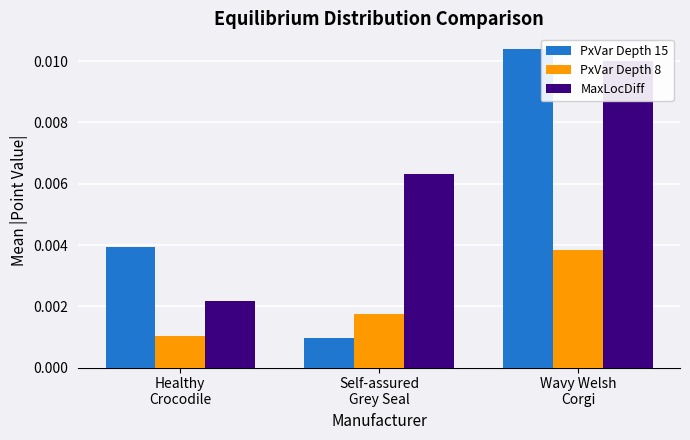

What are all the series names shown in the legend?

PxVar Depth 15, PxVar Depth 8, MaxLocDiff